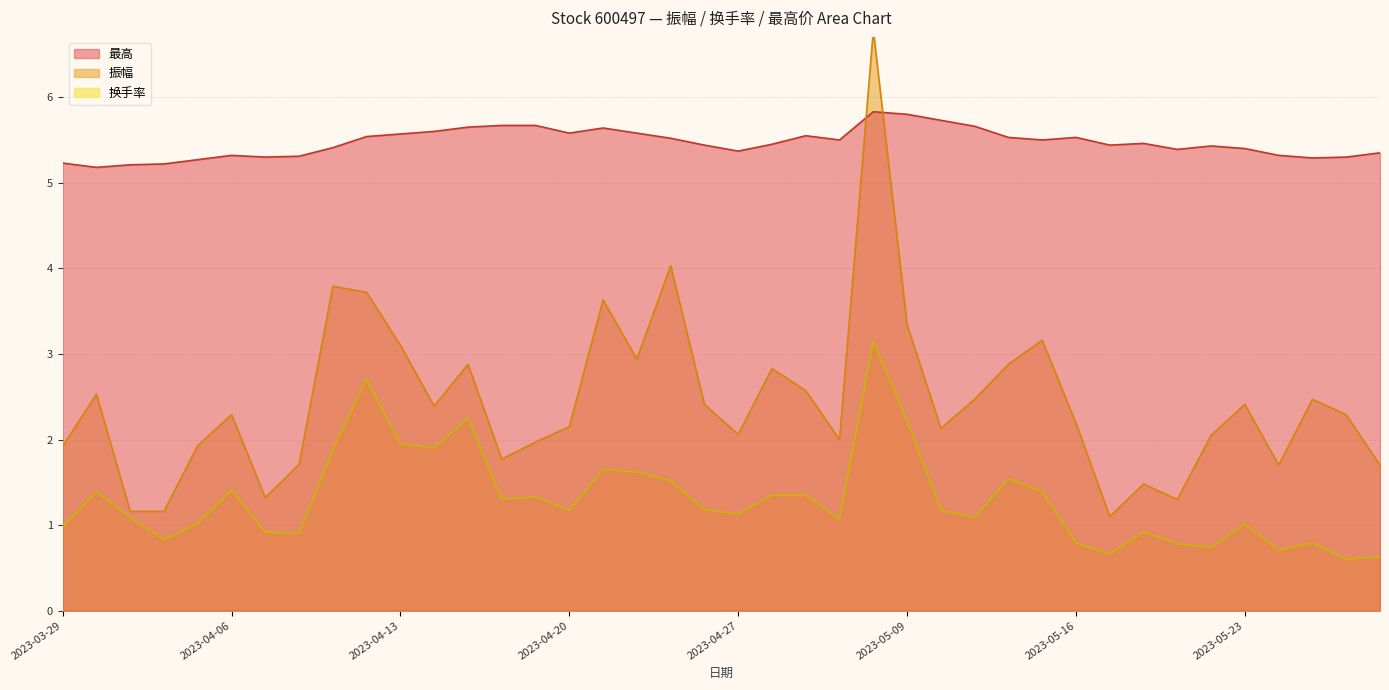

True or false: 最高 and 振幅 cross at least once.

True